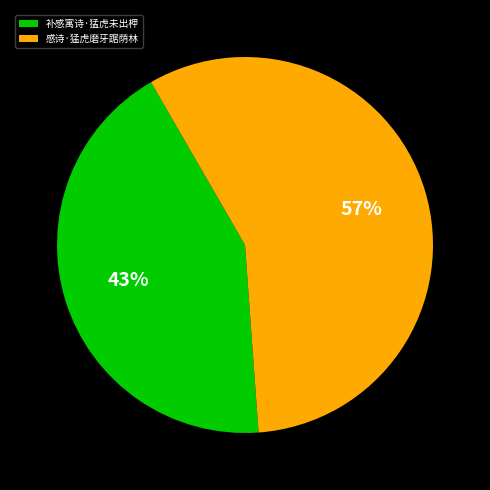

What is the smallest slice in the pie chart?

补感寓诗·猛虎未出柙